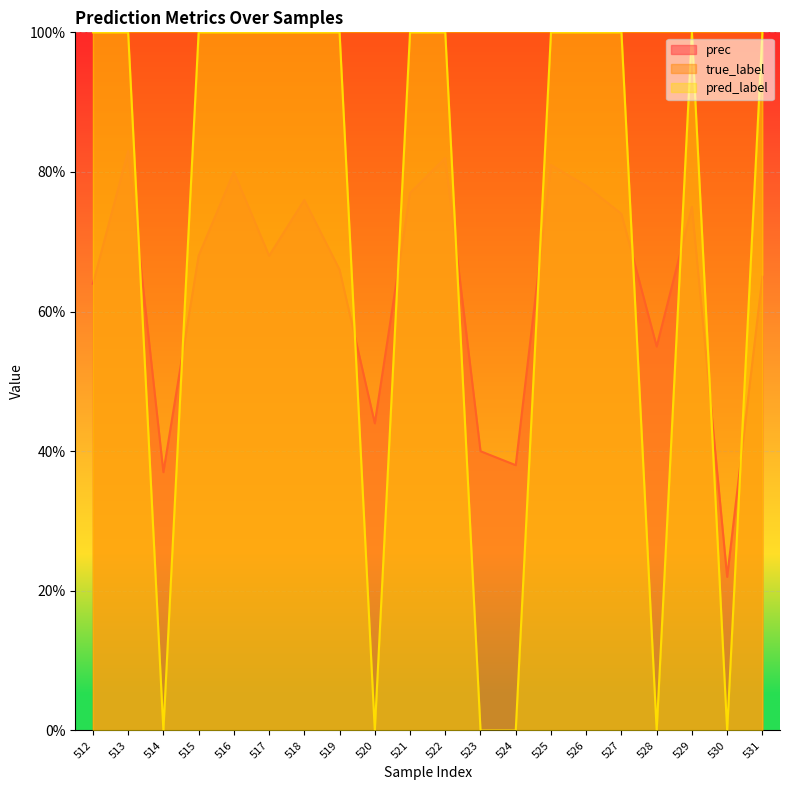

Which category has the lowest value in the prec series?

530